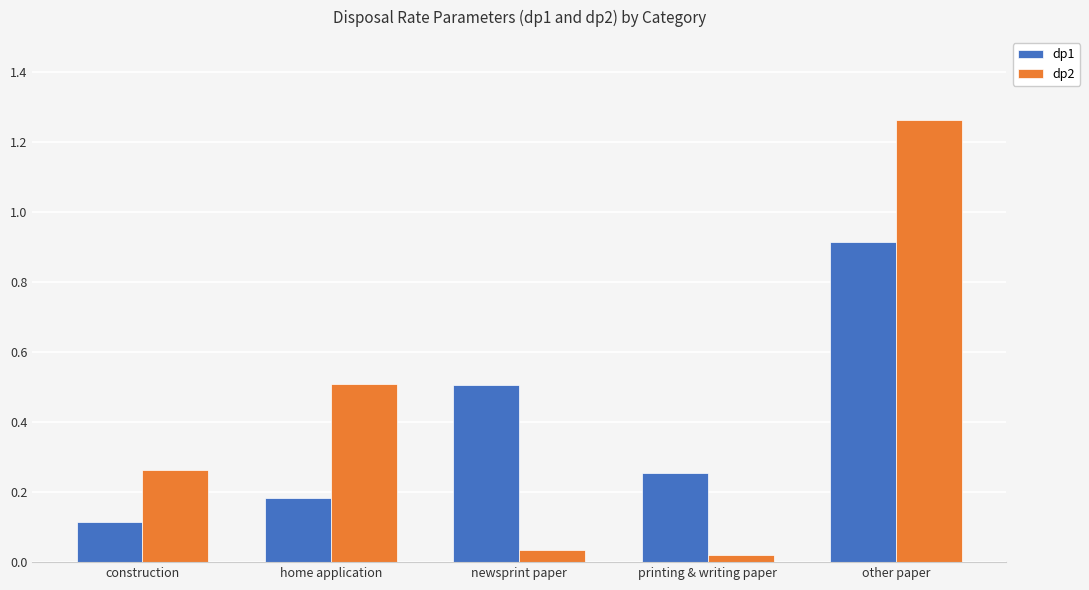

Which category has the highest value across all series?

other paper